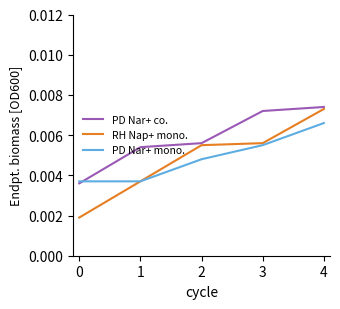

Which series has the largest range (max minus min)?

RH Nap+ mono.